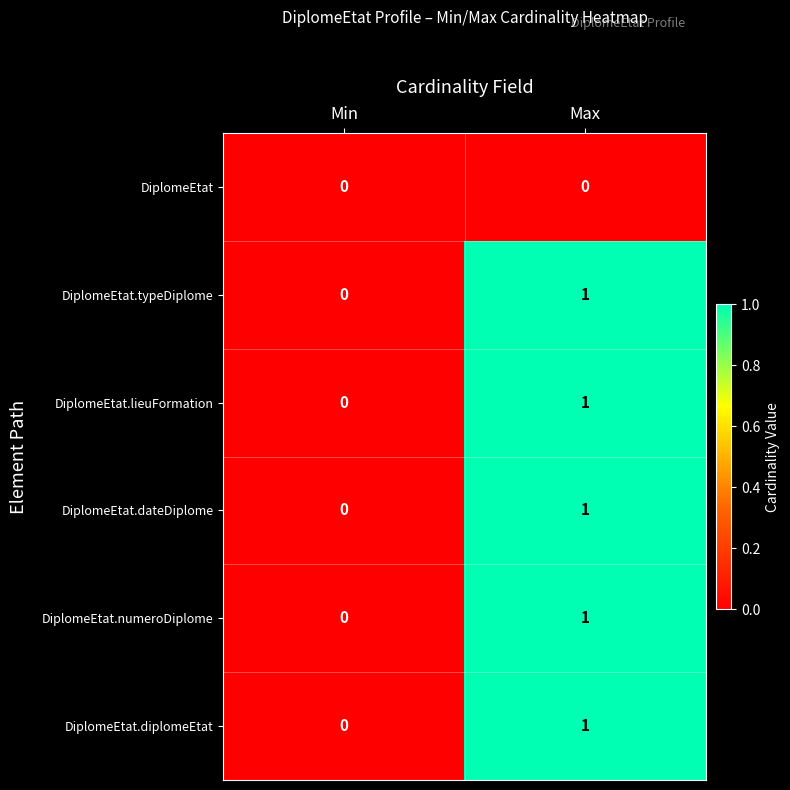

Count the number of categories in the chart.

2